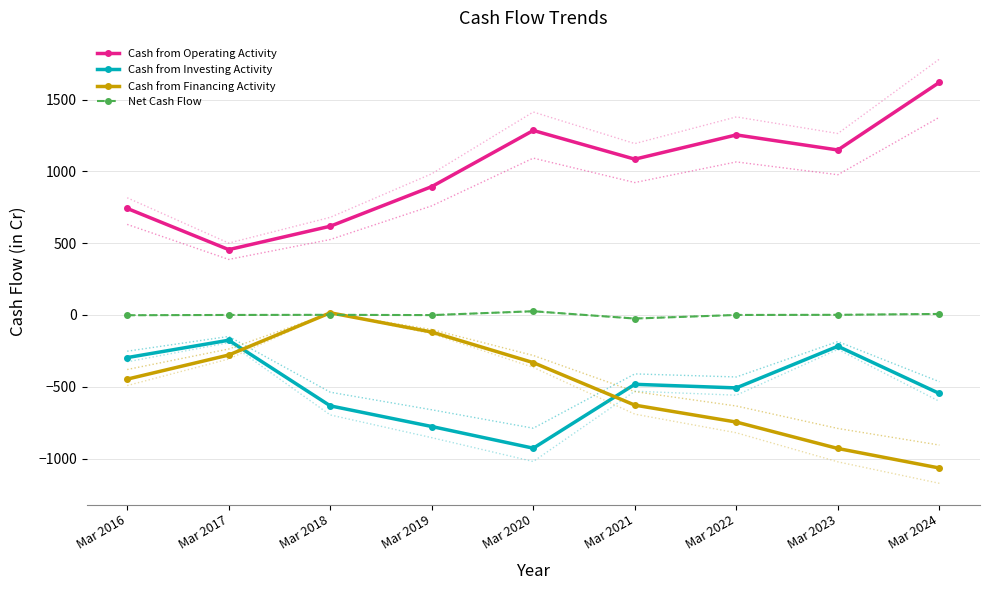

Count the number of categories in the chart.

9